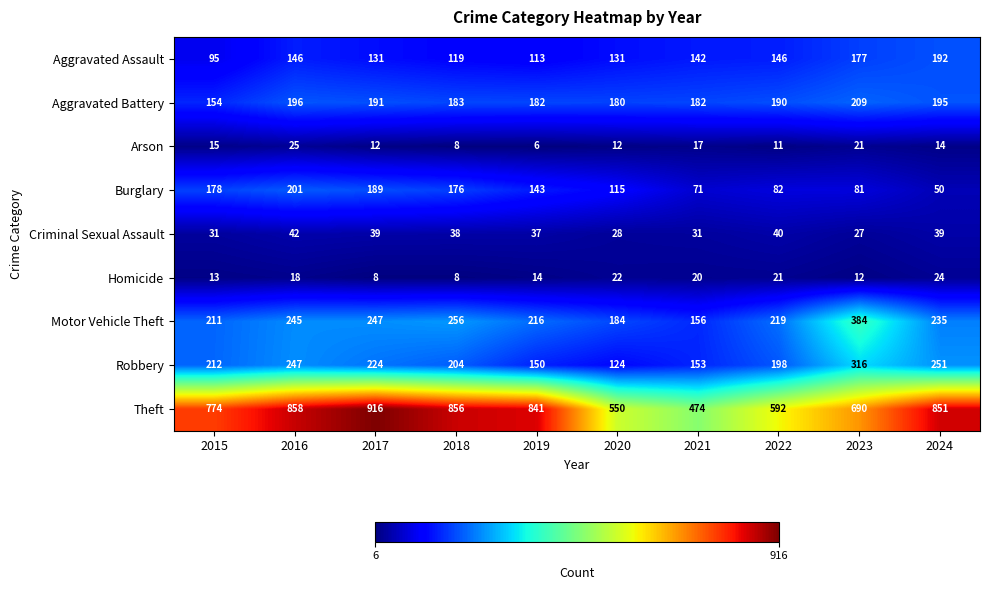

What is the total value across all series at 2020?

1346